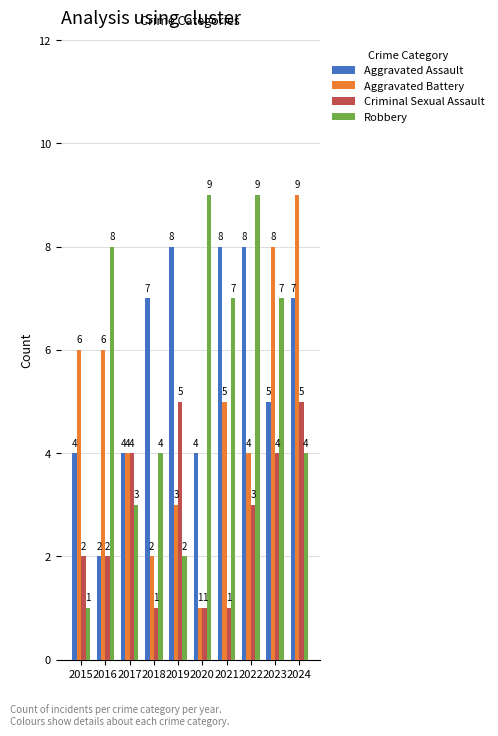

Rank the series at 2019 from lowest to highest value.

Robbery, Aggravated Battery, Criminal Sexual Assault, Aggravated Assault